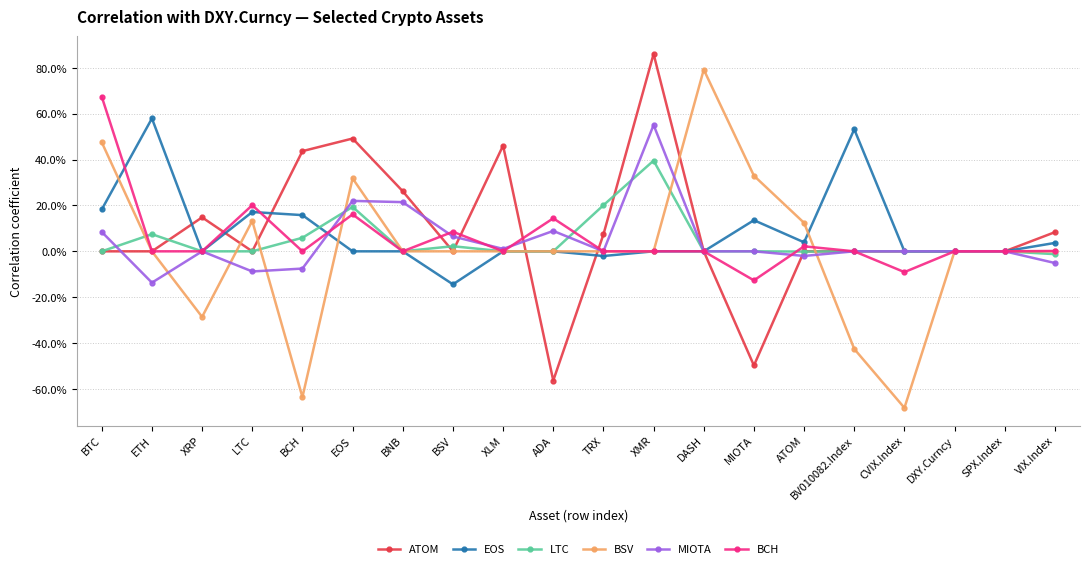

True or false: BSV and BCH intersect in this chart.

True